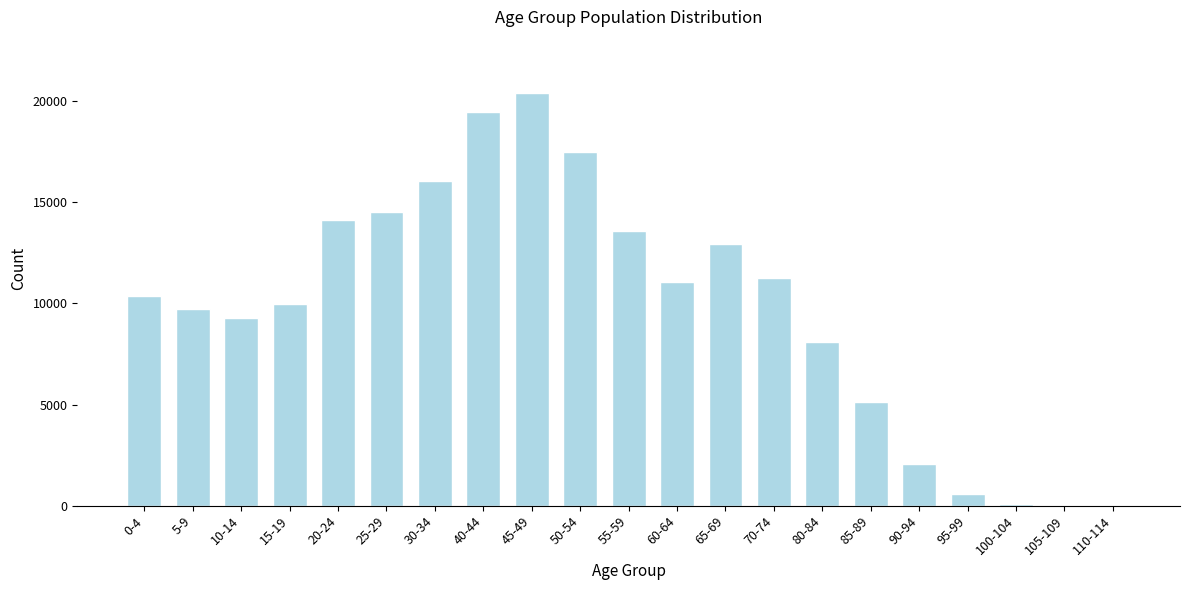

What is the greatest value displayed?

20378